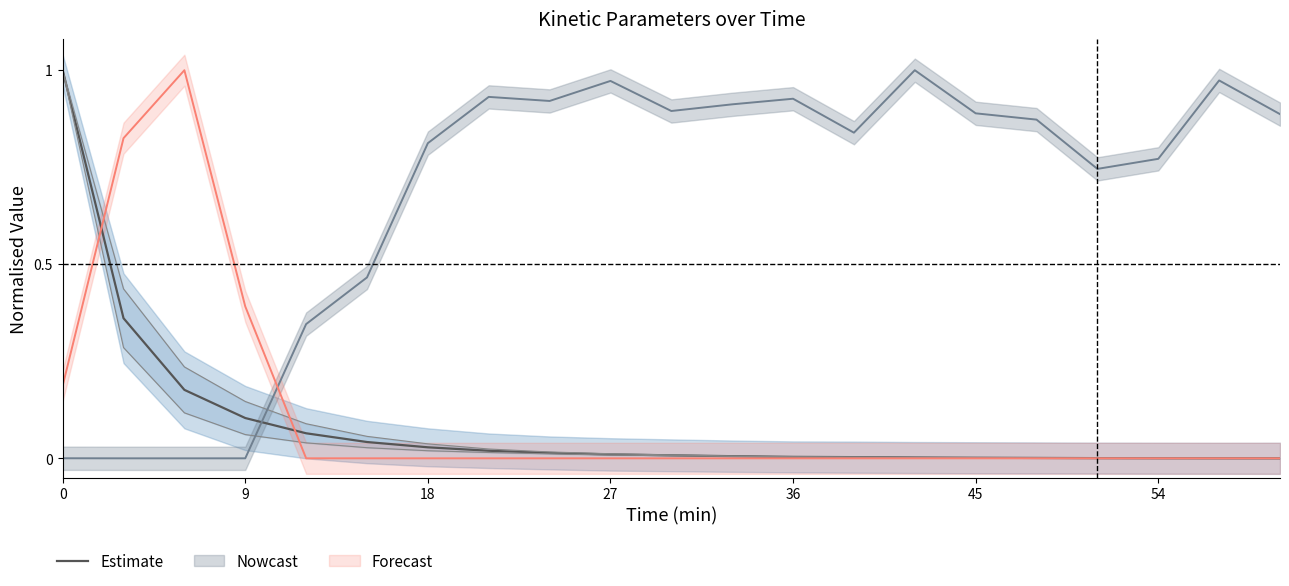

Does the chart have visible grid lines?

No